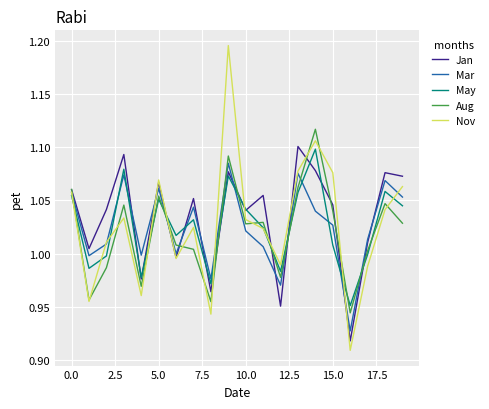

How many lines are shown in the chart?

5